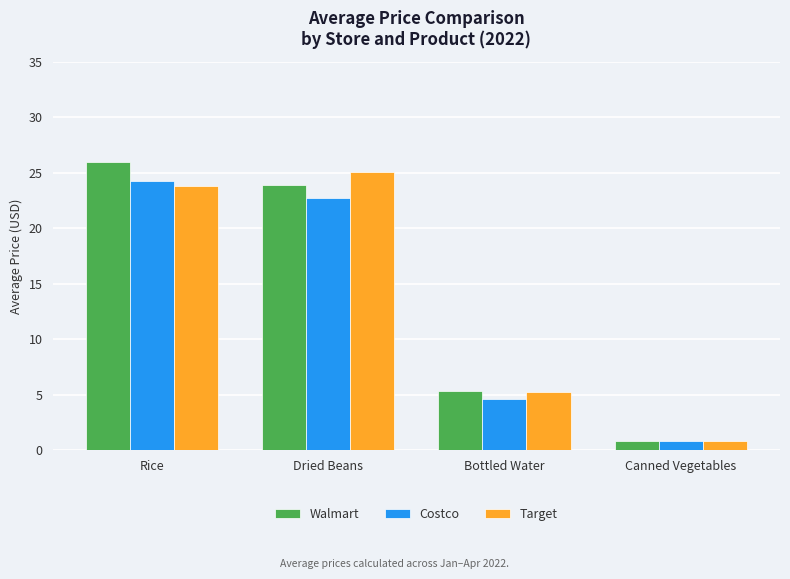

The Walmart series shows 5.4 at Bottled Water. True or false?

True